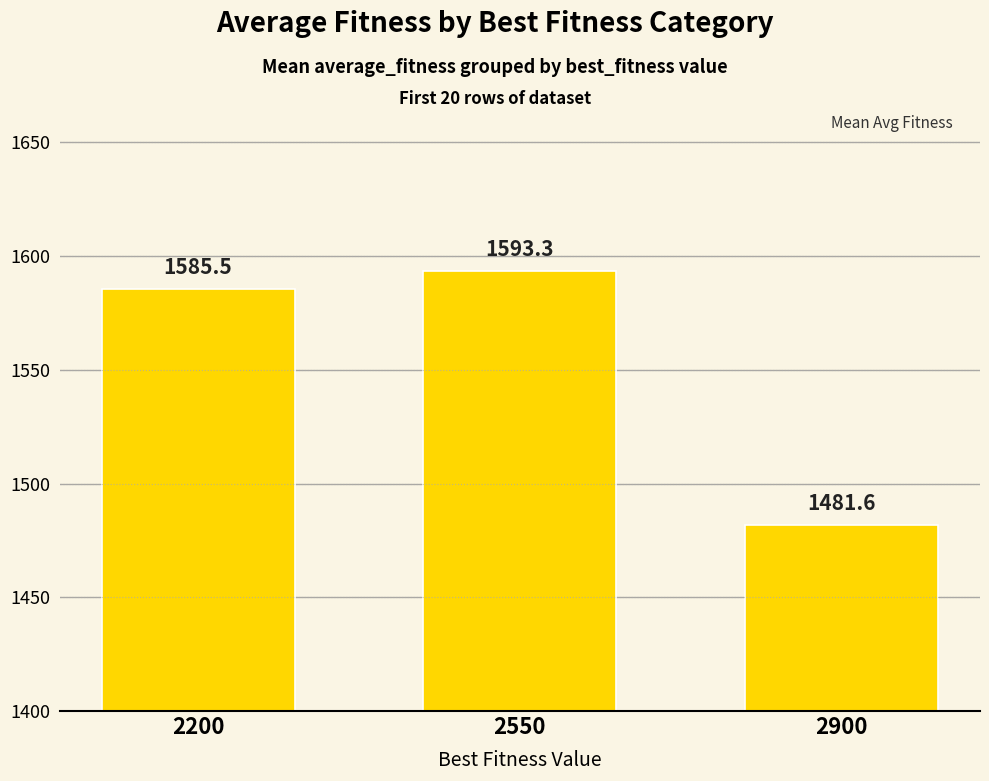

Reading left to right, what are all the values shown in this chart?

1585.5	1593.3	1481.6